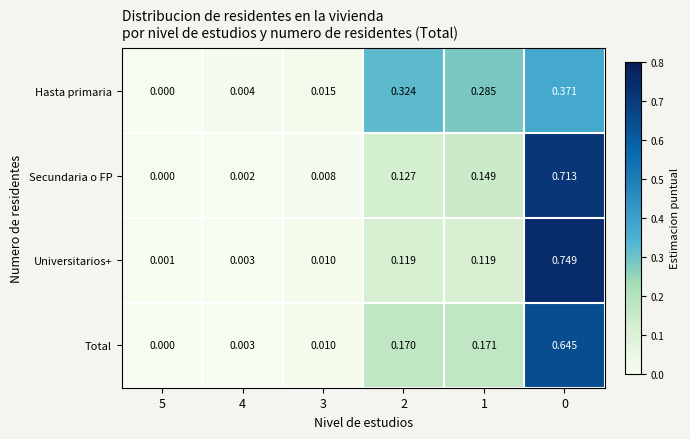

List the series in order of their peak value, lowest first.

Hasta primaria, Total, Secundaria o FP, Universitarios+